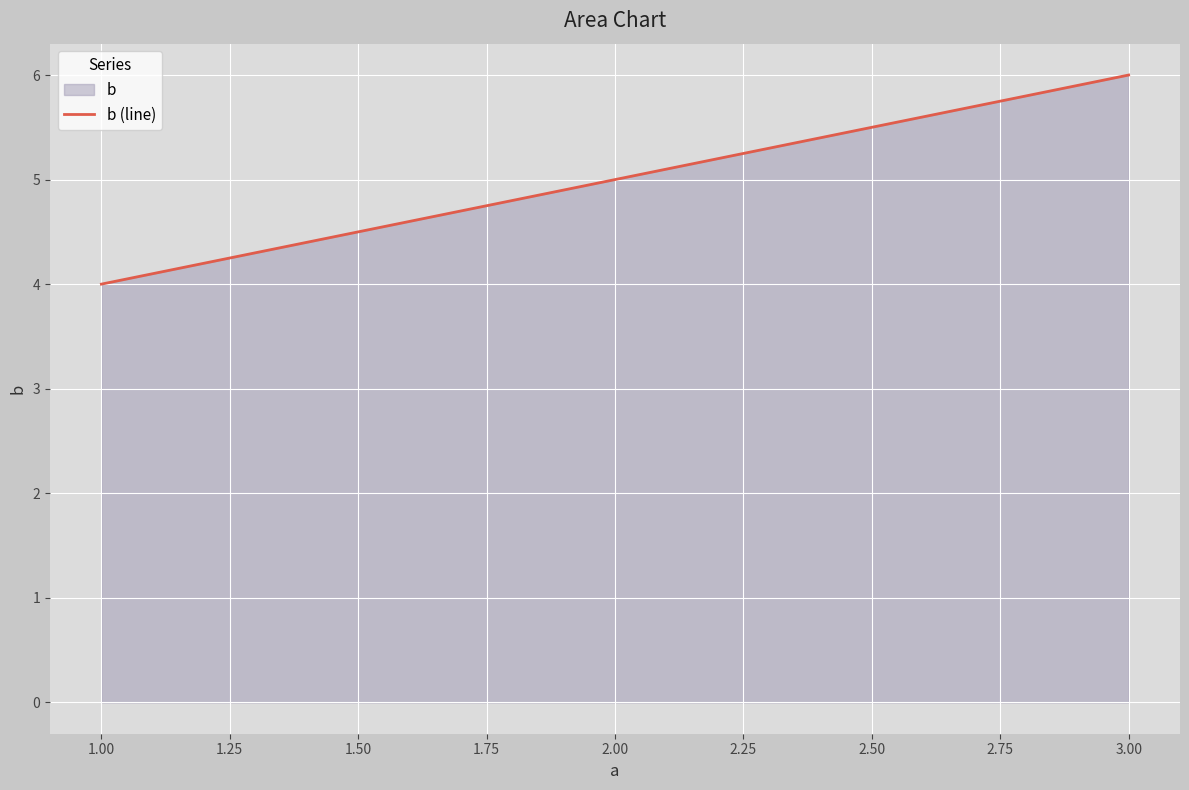

List the labels in order of value, largest first.

3.00, 2.00, 1.00